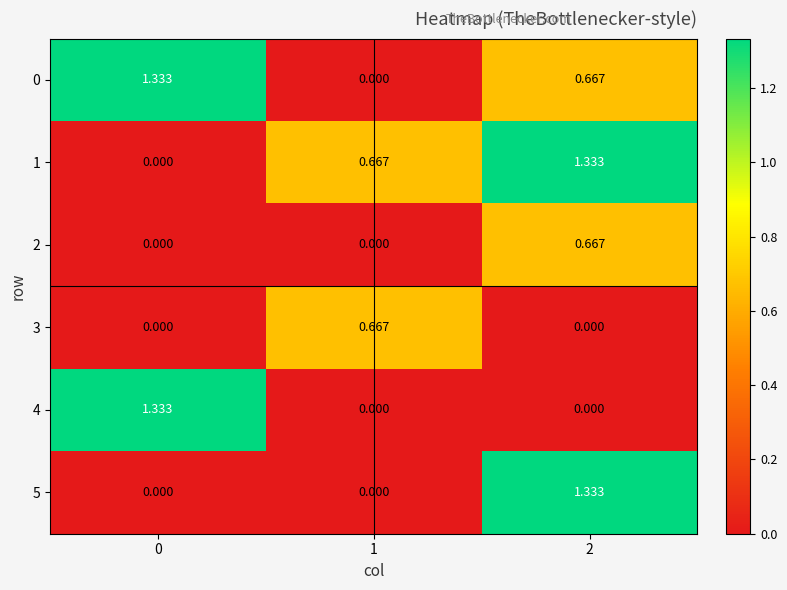

At how many categories does at least one series exceed 0?

3